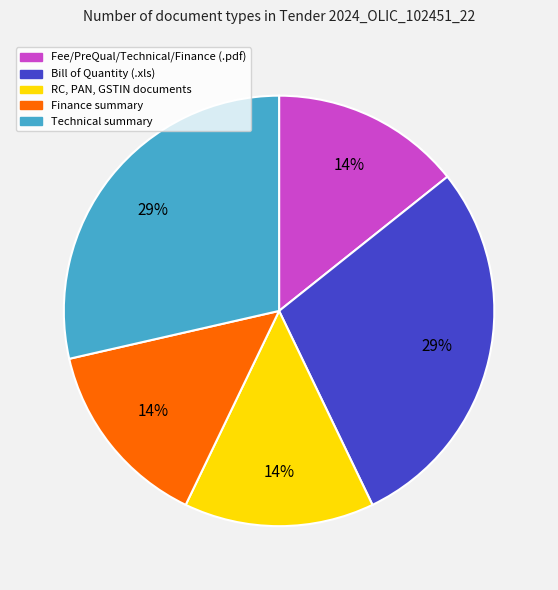

What is the ratio of the value at RC, PAN, GSTIN documents to the value at Bill of Quantity (.xls)?

0.5